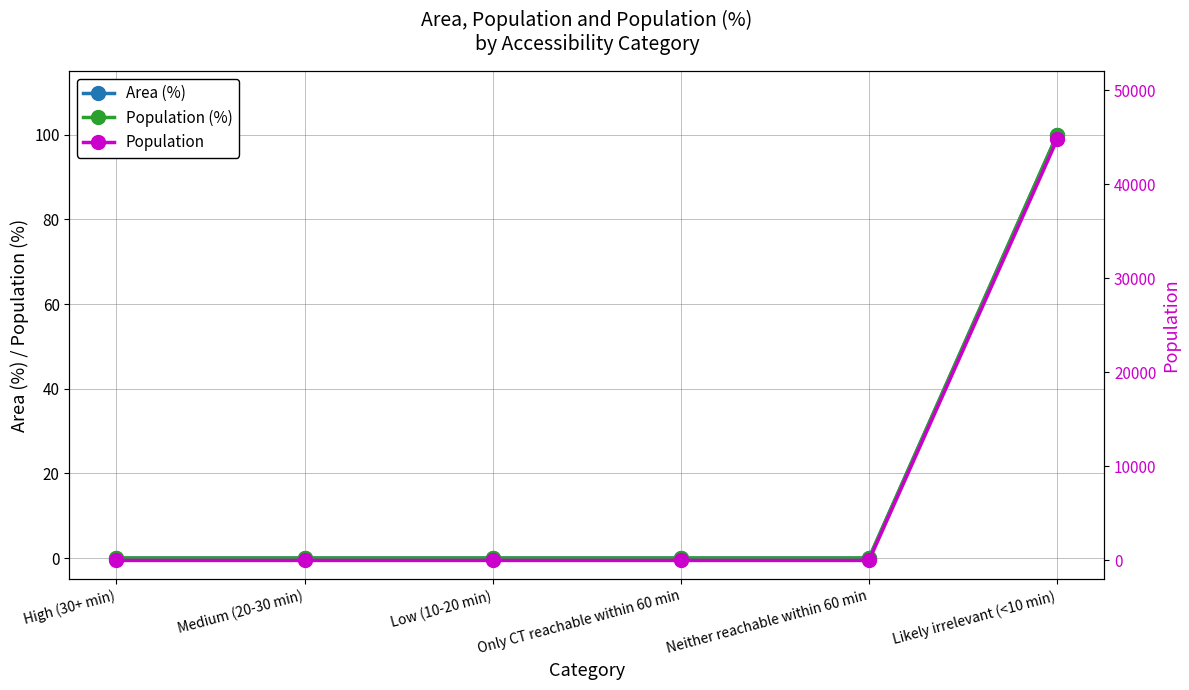

Reading left to right, what are all the values shown in this chart?

Area (%): 0	0	0	0	0	100
Population (%): 0	0	0	0	0	100
Population: 0	0	0	0	0	44749